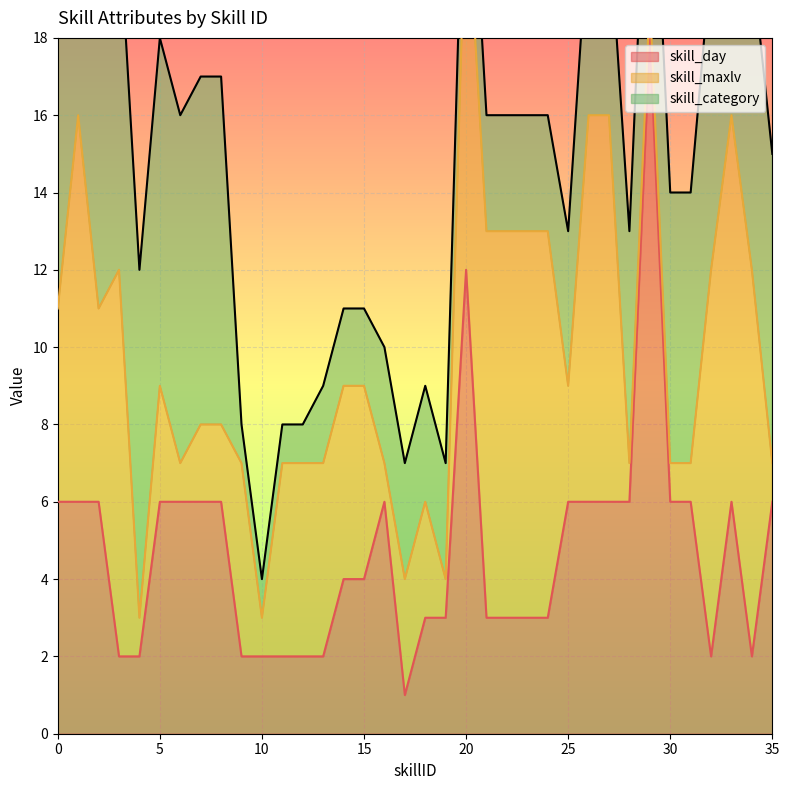

Is it true that skill_day equals 6 at 2?

True